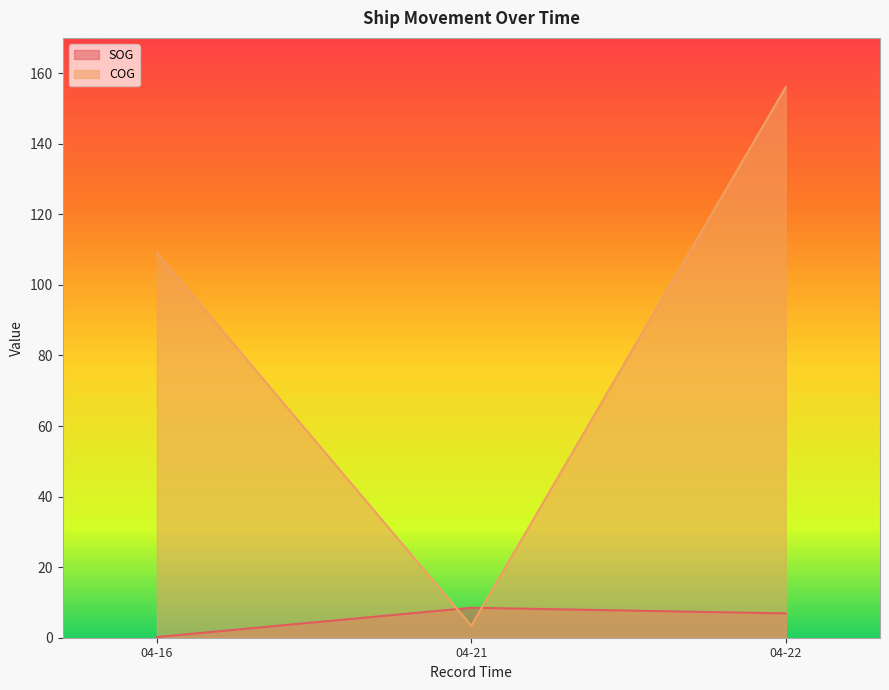

Reading left to right, transcribe all the data shown in this chart.

SOG: 0.2	8.5	6.9
COG: 109.0	3.4	156.0